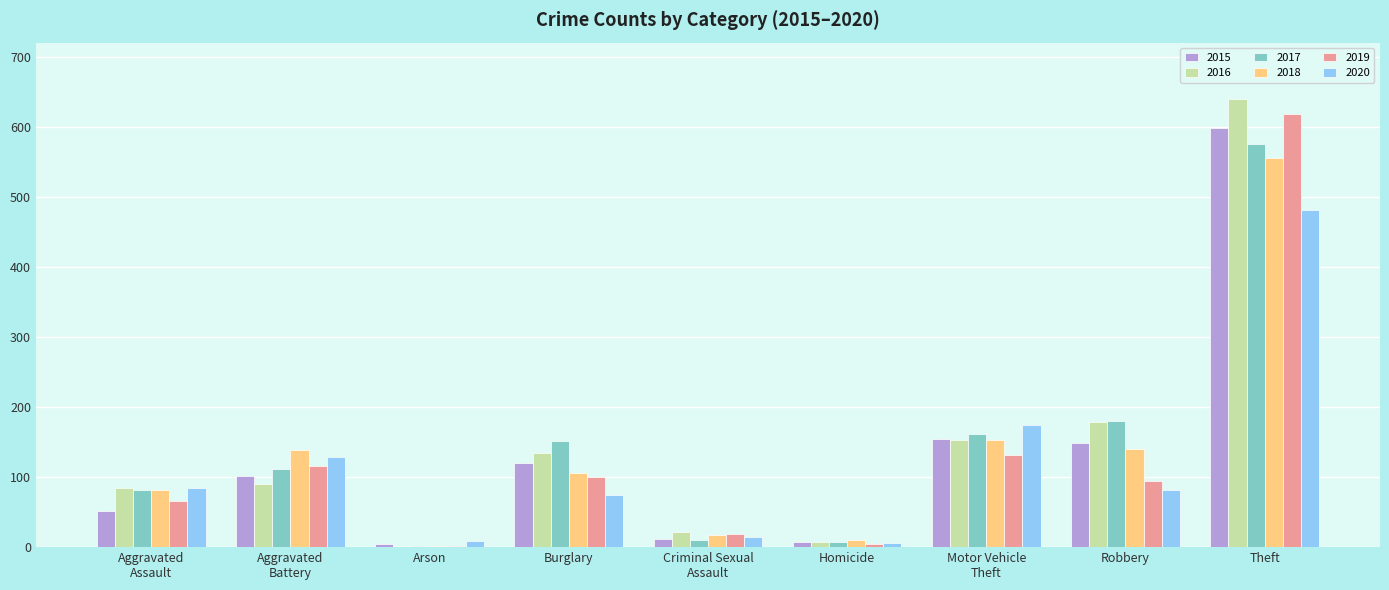

What is the sum of all 2020 values?

1052